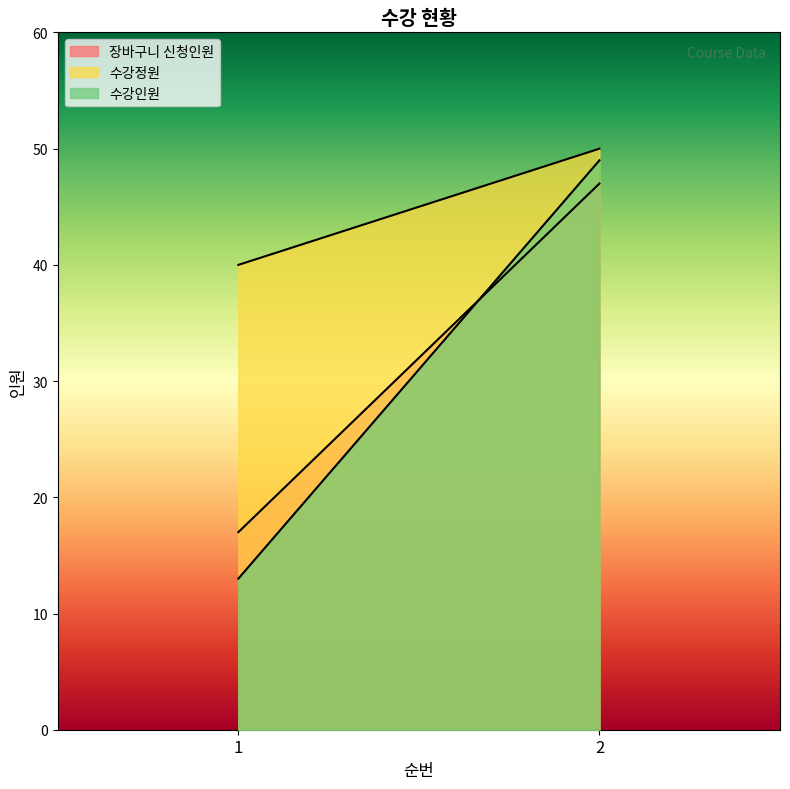

Reading left to right, what are all the values shown in this chart?

장바구니 신청인원: 17	47
수강정원: 40	50
수강인원: 13	49